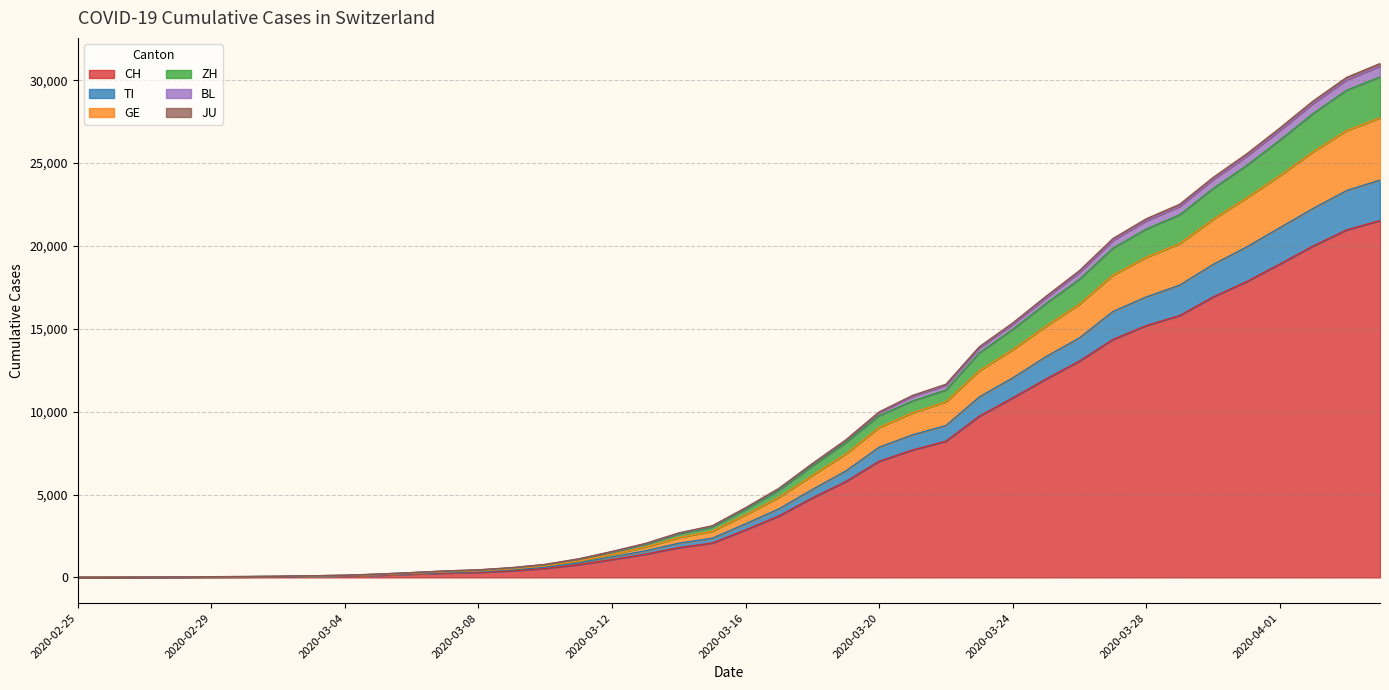

Reading left to right, list all the values displayed in this chart.

CH: 0	2	6	13	23	29	40	59	83	125	197	257	303	396	542	766	1072	1398	1795	2072	2864	3710	4794	5781	7005	7686	8217	9727	10831	11970	13054	14356	15195	15798	16920	17842	18908	19997	20965	21535
TI: 0	3	7	14	25	31	44	67	96	150	225	298	352	457	617	874	1235	1604	2060	2365	3232	4136	5305	6419	7854	8602	9162	10889	12040	13324	14455	16044	16922	17635	18882	19933	21103	22268	23342	23977
GE: 0	4	8	18	33	40	54	80	110	167	250	336	392	513	693	983	1385	1826	2400	2788	3776	4828	6153	7446	9048	9933	10592	12471	13739	15161	16488	18234	19315	20140	21603	22891	24240	25688	26963	27730
ZH: 0	4	10	20	39	47	64	93	125	190	279	370	432	562	755	1084	1525	1989	2618	3038	4102	5257	6721	8125	9759	10644	11303	13546	14962	16531	17990	19863	21018	21875	23464	24843	26381	27993	29396	30196
BL: 0	4	11	22	42	50	67	97	129	200	289	390	456	589	784	1117	1563	2048	2683	3111	4203	5375	6869	8295	9987	10980	11653	13917	15350	16964	18512	20443	21639	22513	24131	25544	27114	28752	30170	31006
JU: 0	4	10	21	41	49	66	95	127	196	285	385	451	582	777	1110	1551	2031	2665	3092	4178	5346	6837	8259	9943	10926	11592	13848	15268	16872	18412	20329	21520	22386	24003	25404	26969	28603	30021	30852